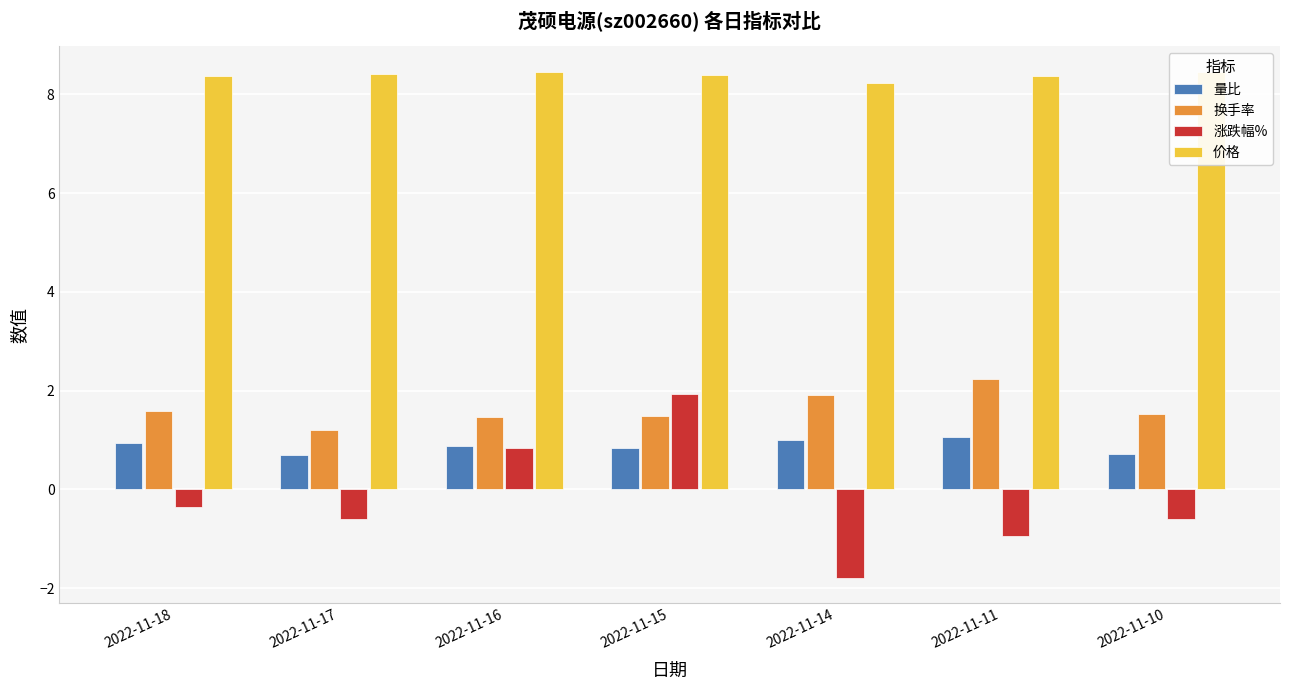

What is the maximum value shown in the chart?

8.5